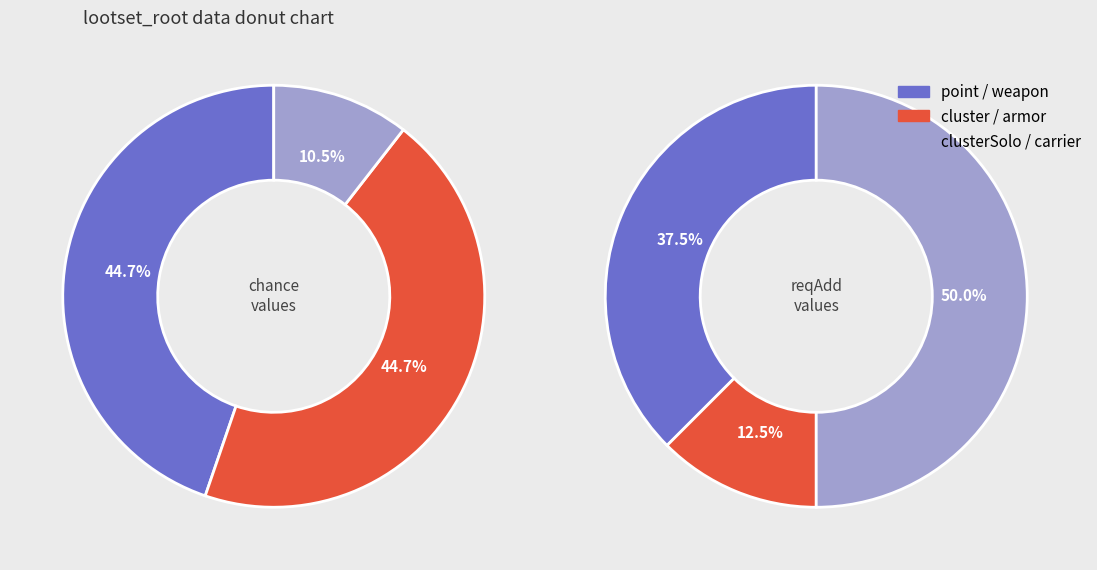

What is the smallest slice in the pie chart?

cluster